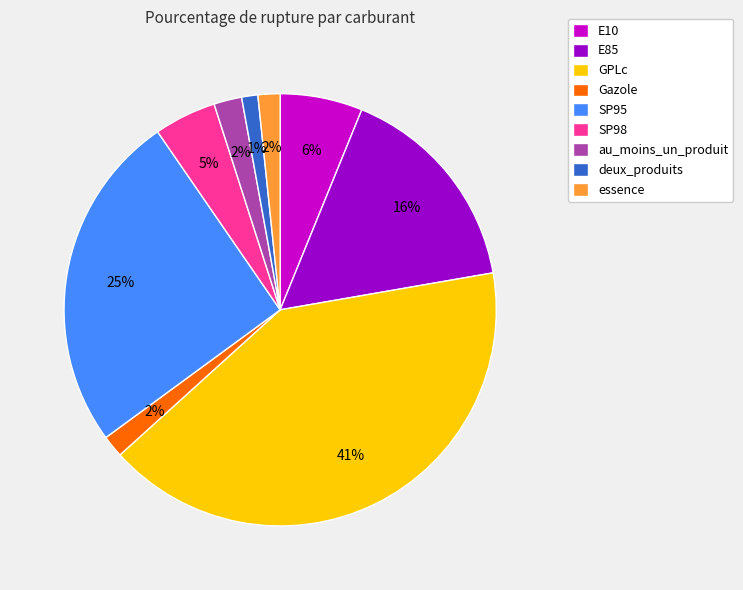

Is Gazole the majority of the pie?

No